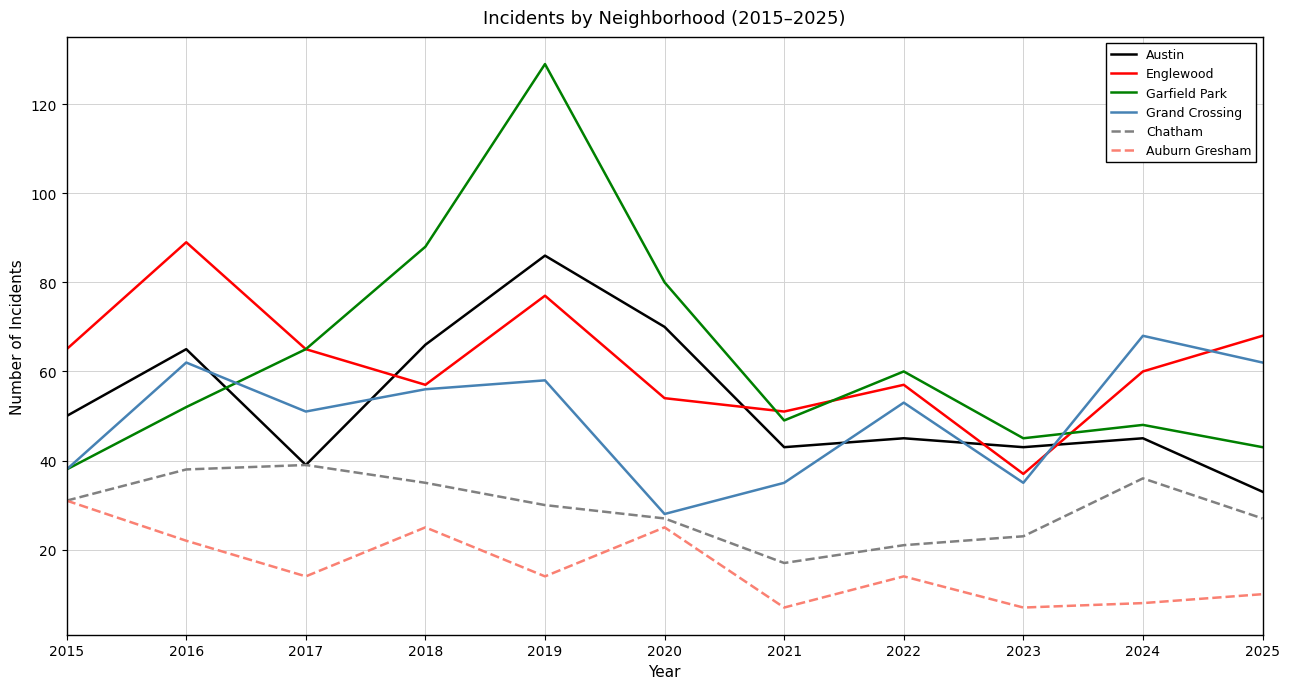

Read the Englewood value at 2017.

65